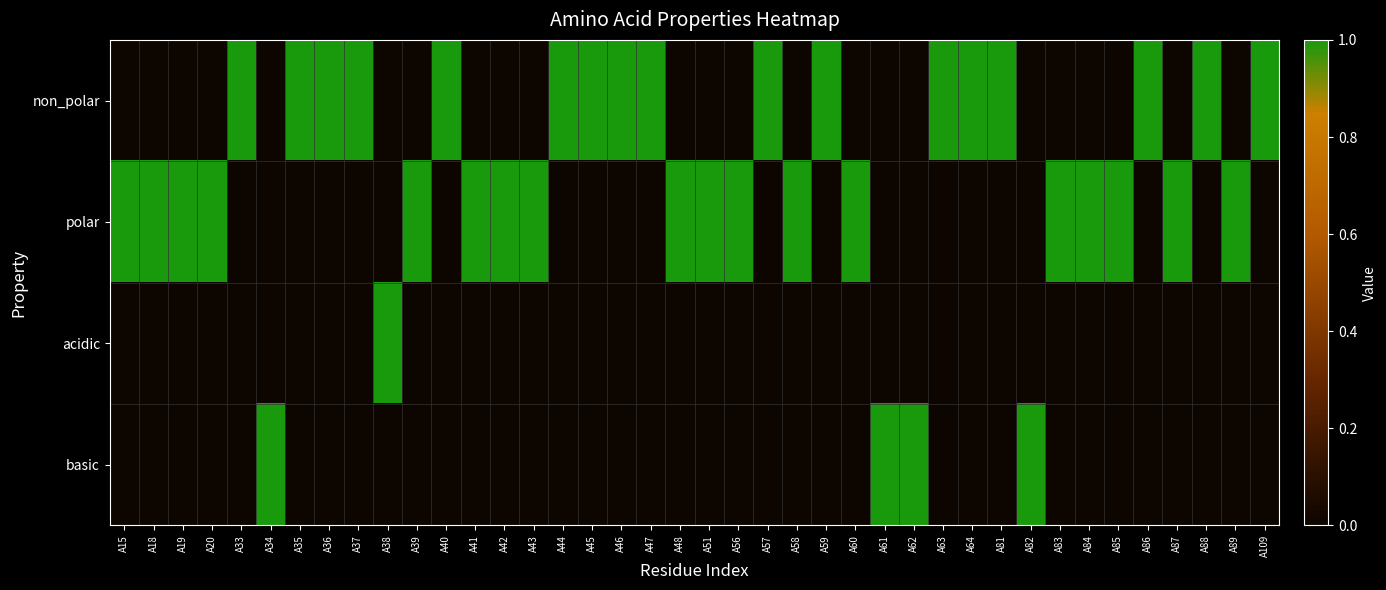

Reading right to left, list all the values displayed in this chart.

non_polar: A109=1	A89=0	A88=1	A87=0	A86=1	A85=0	A84=0	A83=0	A82=0	A81=1	A64=1	A63=1	A62=0	A61=0	A60=0	A59=1	A58=0	A57=1	A56=0	A51=0	A48=0	A47=1	A46=1	A45=1	A44=1	A43=0	A42=0	A41=0	A40=1	A39=0	A38=0	A37=1	A36=1	A35=1	A34=0	A33=1	A20=0	A19=0	A18=0	A15=0
polar: A109=0	A89=1	A88=0	A87=1	A86=0	A85=1	A84=1	A83=1	A82=0	A81=0	A64=0	A63=0	A62=0	A61=0	A60=1	A59=0	A58=1	A57=0	A56=1	A51=1	A48=1	A47=0	A46=0	A45=0	A44=0	A43=1	A42=1	A41=1	A40=0	A39=1	A38=0	A37=0	A36=0	A35=0	A34=0	A33=0	A20=1	A19=1	A18=1	A15=1
acidic: A109=0	A89=0	A88=0	A87=0	A86=0	A85=0	A84=0	A83=0	A82=0	A81=0	A64=0	A63=0	A62=0	A61=0	A60=0	A59=0	A58=0	A57=0	A56=0	A51=0	A48=0	A47=0	A46=0	A45=0	A44=0	A43=0	A42=0	A41=0	A40=0	A39=0	A38=1	A37=0	A36=0	A35=0	A34=0	A33=0	A20=0	A19=0	A18=0	A15=0
basic: A109=0	A89=0	A88=0	A87=0	A86=0	A85=0	A84=0	A83=0	A82=1	A81=0	A64=0	A63=0	A62=1	A61=1	A60=0	A59=0	A58=0	A57=0	A56=0	A51=0	A48=0	A47=0	A46=0	A45=0	A44=0	A43=0	A42=0	A41=0	A40=0	A39=0	A38=0	A37=0	A36=0	A35=0	A34=1	A33=0	A20=0	A19=0	A18=0	A15=0